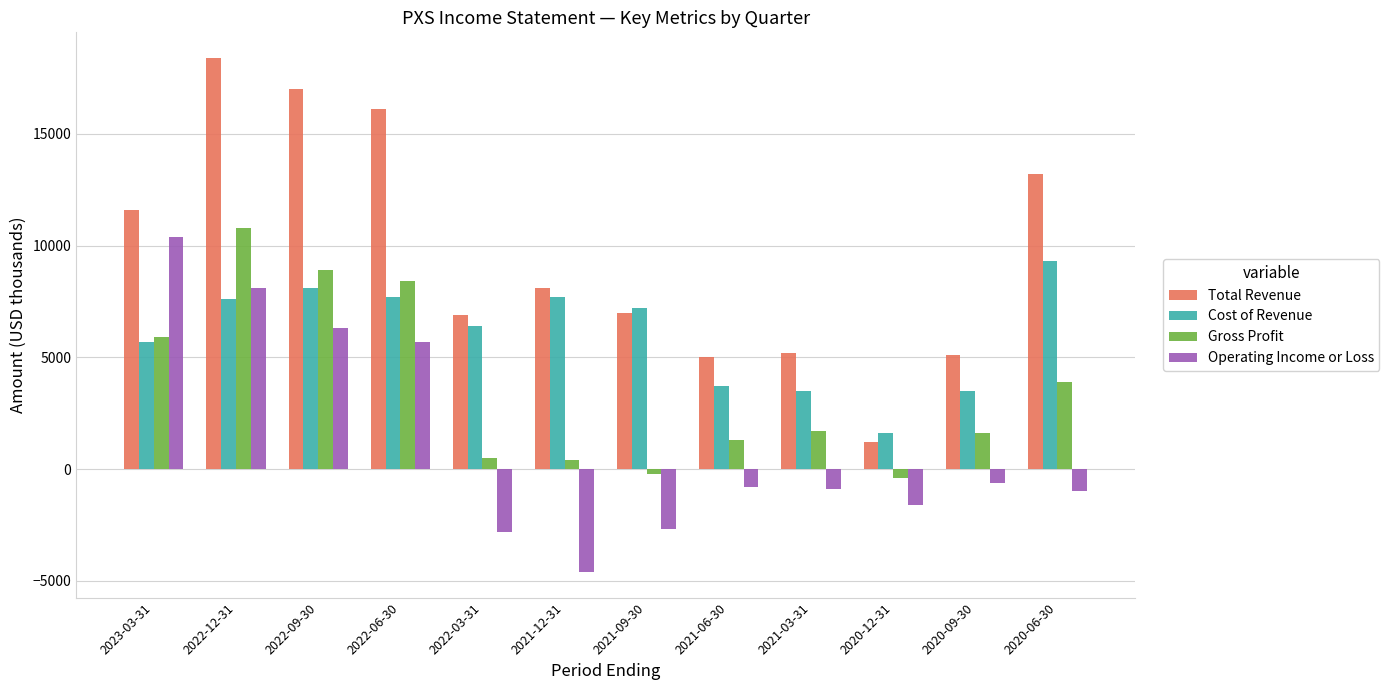

The value of Total Revenue at 2020-12-31 is 1200. True or false?

True